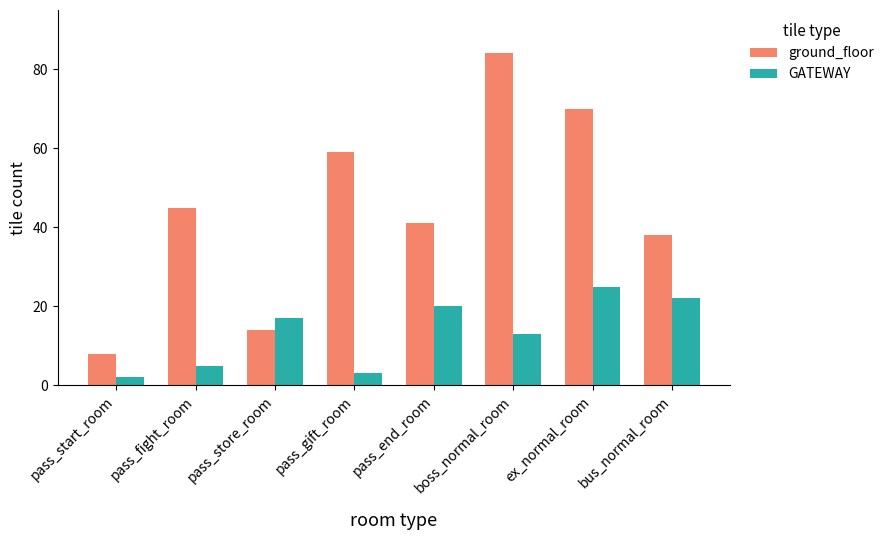

Which label corresponds to the largest value in the chart?

boss_normal_room